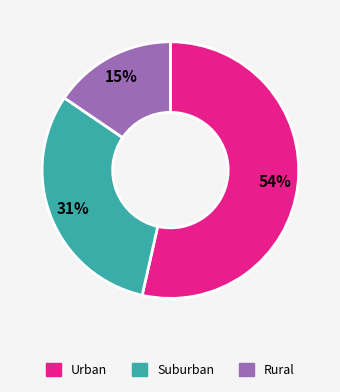

To the nearest percent, what is the average slice percentage?

33%